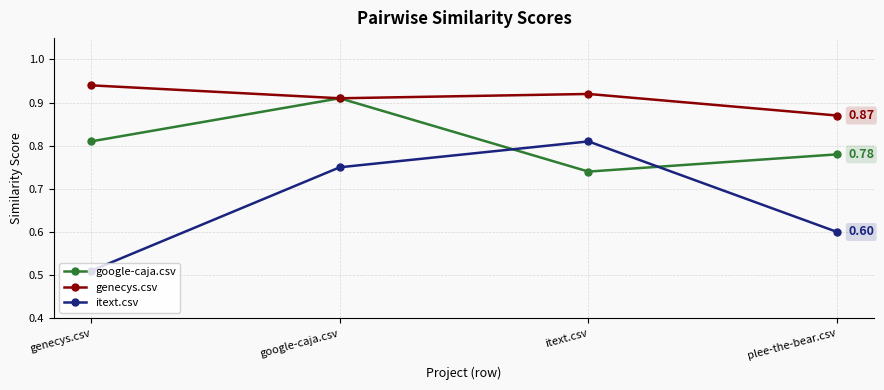

Which series ends up on top after the final intersection of itext.csv and google-caja.csv?

google-caja.csv